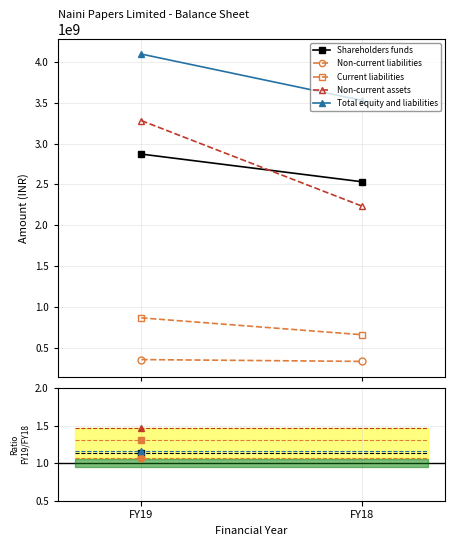

Reading left to right, what are all the values shown in this chart?

Shareholders funds: FY19=2871767000	FY18=2533841000
Non-current liabilities: FY19=356919000	FY18=334519000
Current liabilities: FY19=867250000	FY18=661311000
Non-current assets: FY19=3281511000	FY18=2237121000
Total equity and liabilities: FY19=4095936000	FY18=3529671000